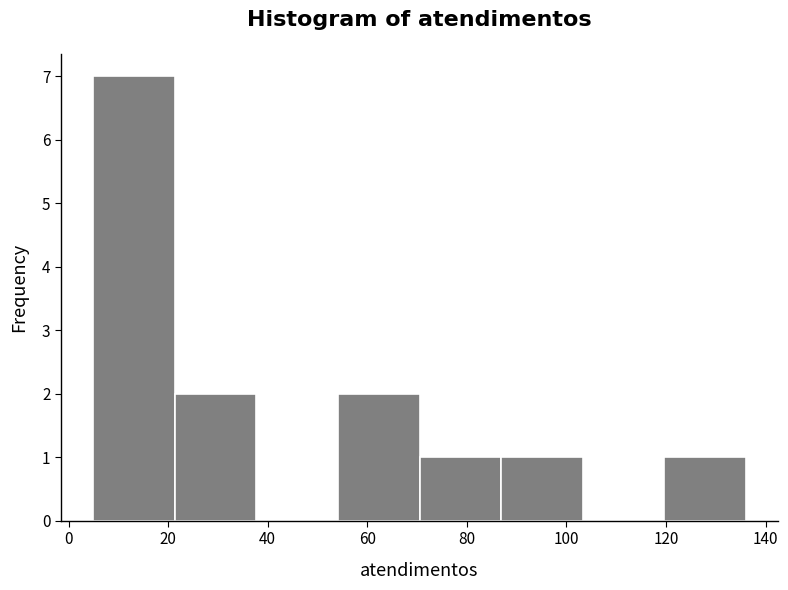

Reading left to right, transcribe this chart: for each bar, give the range it covers on the x-axis and its height. Neither the bar edges nor the heights are printed on the chart, so give them approximately, as read against the axes.

6 to 22: 7
22 to 38: 2
38 to 54: 0
54 to 70: 2
70 to 86: 1
86 to 104: 1
104 to 120: 0
120 to 136: 1